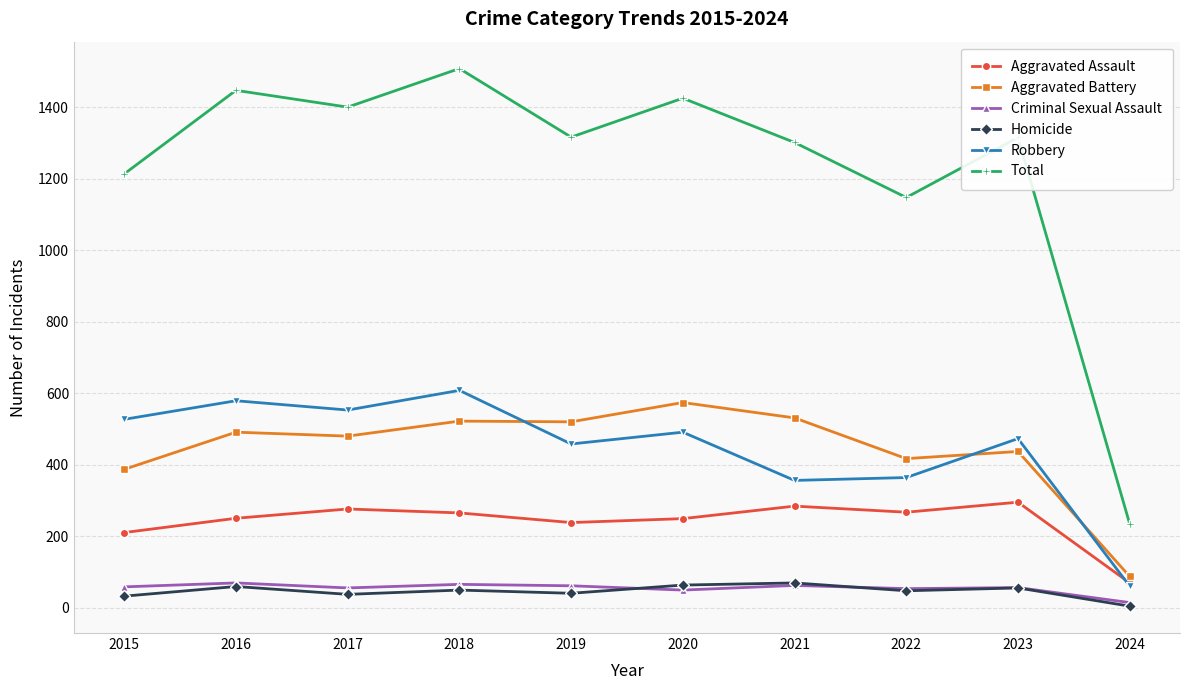

Which series changed the most between 2017 and 2022?

Total